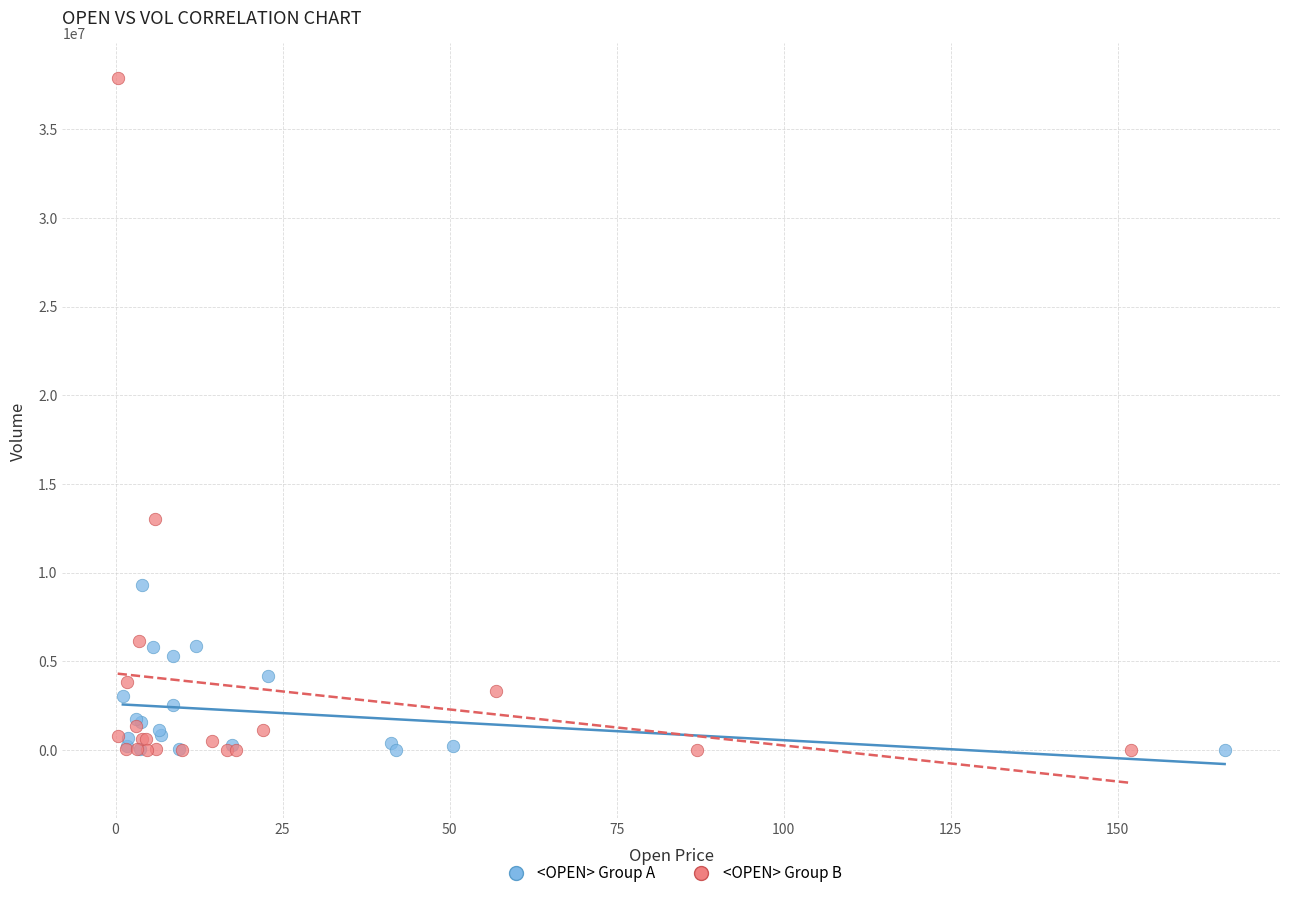

Which series has the widest spread of Y values?

<OPEN> Group B